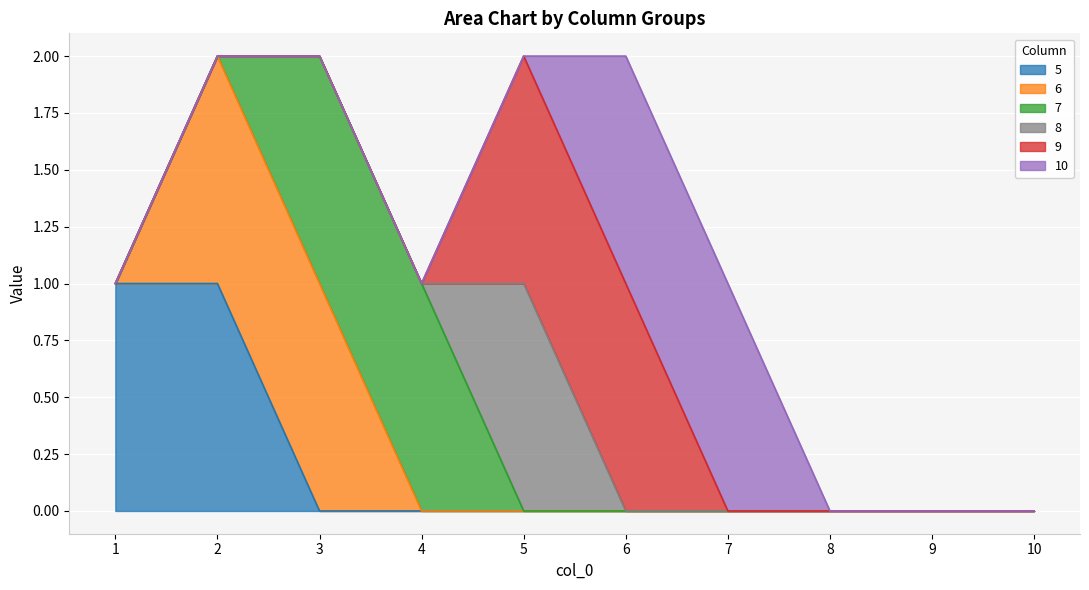

What is the total value across all series at 2?

2